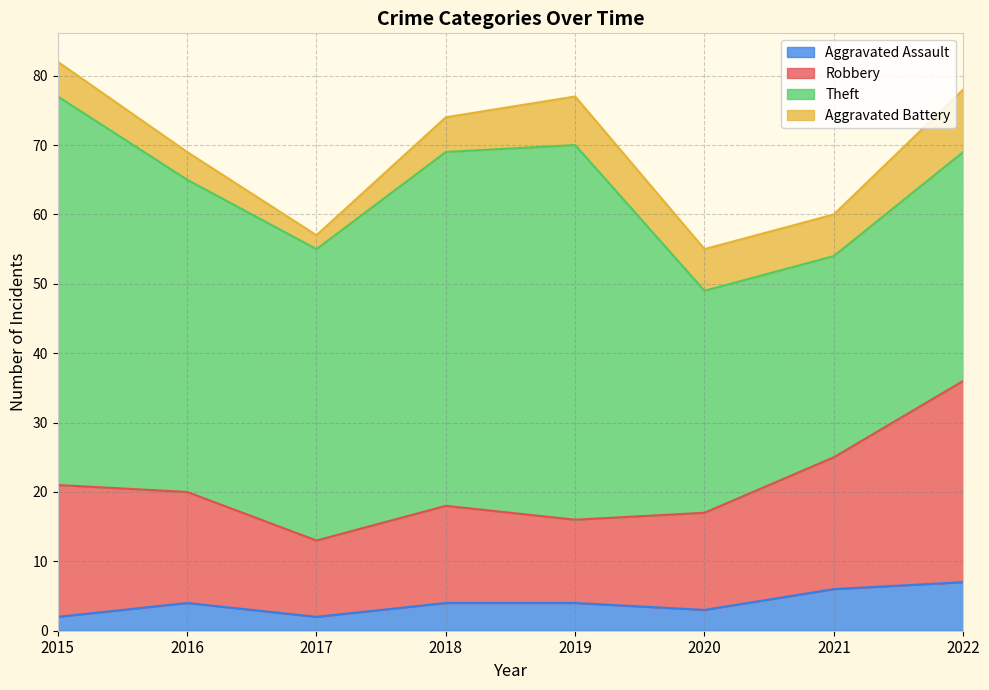

Where is Robbery nearest to the value 24?

2021